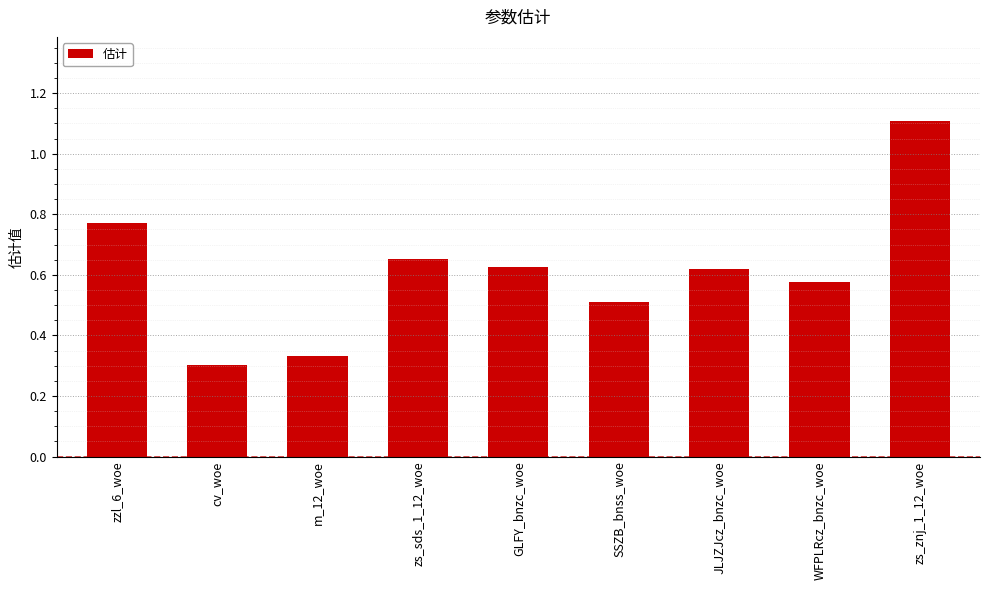

What is the maximum value shown in the chart?

1.1